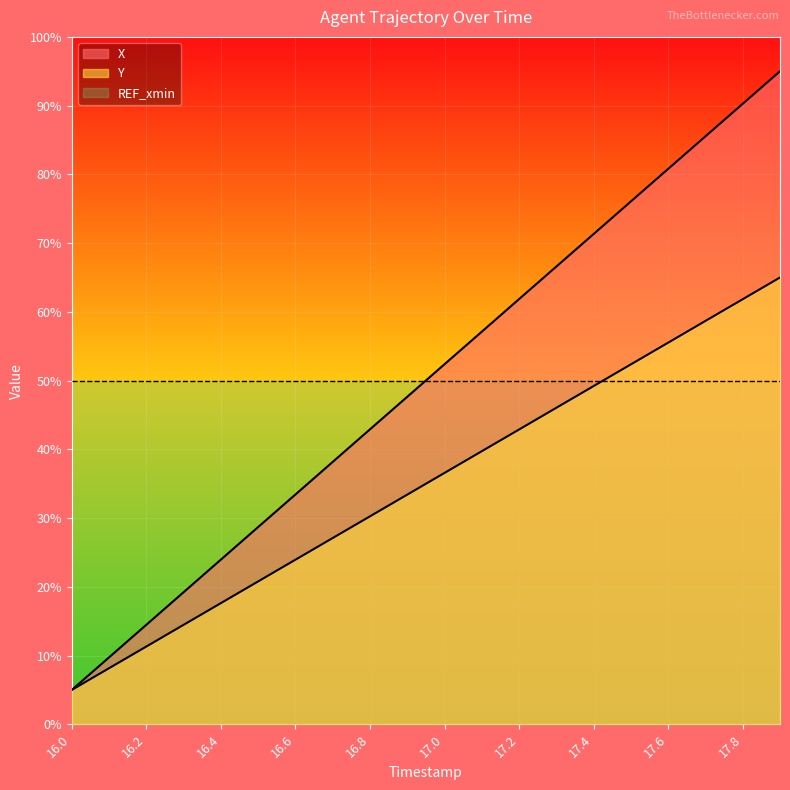

What is the label of the 20th point from the right?

16.0